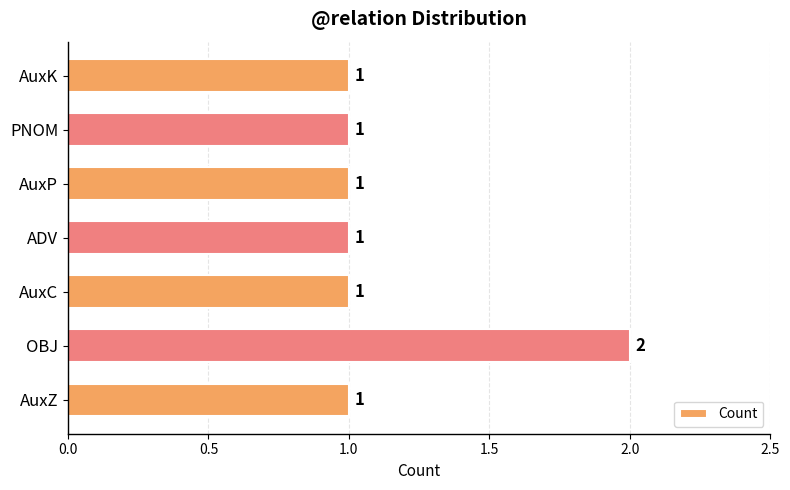

The chart shows a value of 2 at OBJ. True or false?

True